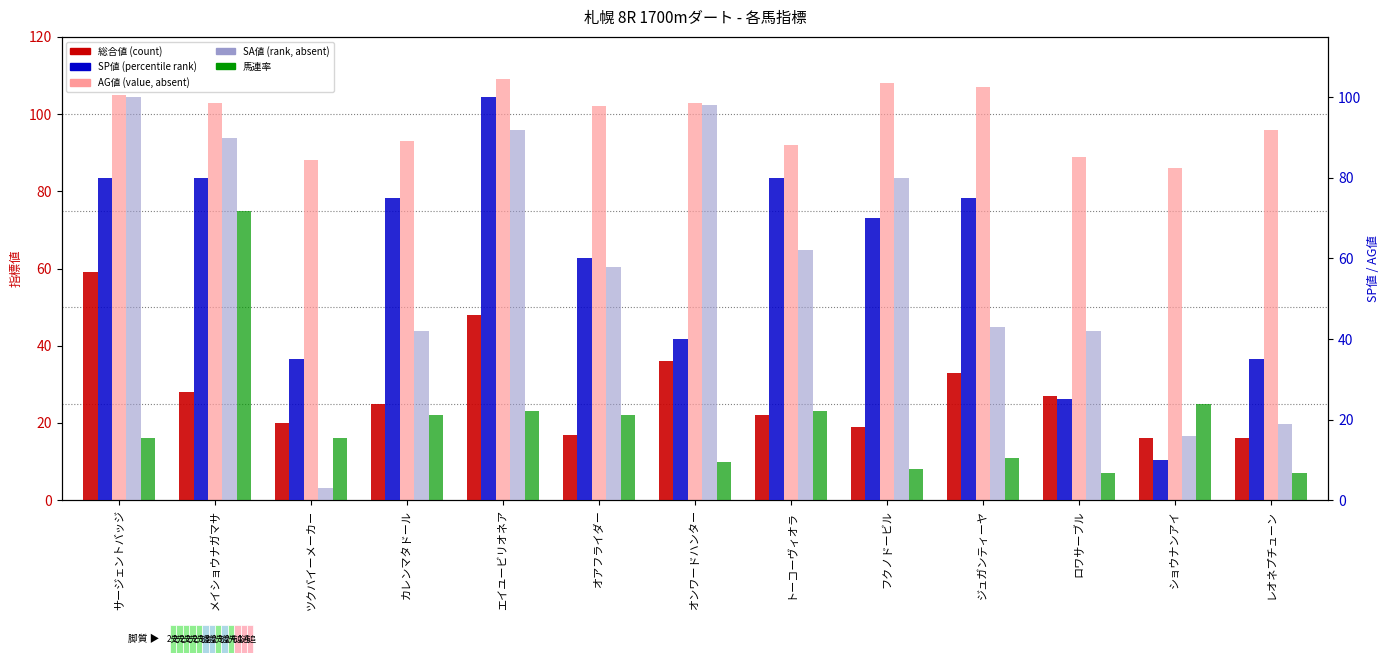

Reading left to right, what are all the values shown in this chart?

総合値: サージェントバッジ=59	メイショウナガマサ=28	ツクバイーメーカー=20	カレンマタドール=25	エイユービリオネア=48	オアフライダー=17	オンワードハンター=36	トーコーヴィオラ=22	フクノドービル=19	ジュガンティーヤ=33	ロワサーブル=27	ショウナンアイ=16	レオネプチューン=16
SA値: サージェントバッジ=105	メイショウナガマサ=103	ツクバイーメーカー=88	カレンマタドール=93	エイユービリオネア=109	オアフライダー=102	オンワードハンター=103	トーコーヴィオラ=92	フクノドービル=108	ジュガンティーヤ=107	ロワサーブル=89	ショウナンアイ=86	レオネプチューン=96
馬連率: サージェントバッジ=16	メイショウナガマサ=75	ツクバイーメーカー=16	カレンマタドール=22	エイユービリオネア=23	オアフライダー=22	オンワードハンター=10	トーコーヴィオラ=23	フクノドービル=8	ジュガンティーヤ=11	ロワサーブル=7	ショウナンアイ=25	レオネプチューン=7
SP値: サージェントバッジ=80	メイショウナガマサ=80	ツクバイーメーカー=35	カレンマタドール=75	エイユービリオネア=100	オアフライダー=60	オンワードハンター=40	トーコーヴィオラ=80	フクノドービル=70	ジュガンティーヤ=75	ロワサーブル=25	ショウナンアイ=10	レオネプチューン=35
AG値: サージェントバッジ=100	メイショウナガマサ=90	ツクバイーメーカー=3	カレンマタドール=42	エイユービリオネア=92	オアフライダー=58	オンワードハンター=98	トーコーヴィオラ=62	フクノドービル=80	ジュガンティーヤ=43	ロワサーブル=42	ショウナンアイ=16	レオネプチューン=19